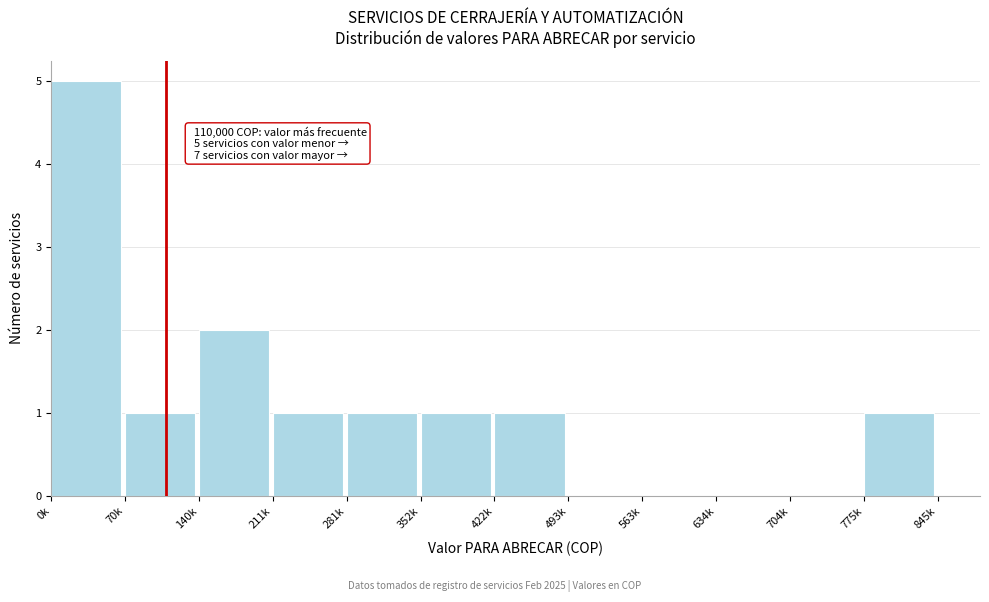

Reading left to right, list all the values displayed in this chart.

0k=5	70k=1	140k=2	211k=1	281k=1	352k=1	422k=1	493k=0	563k=0	634k=0	704k=0	775k=1